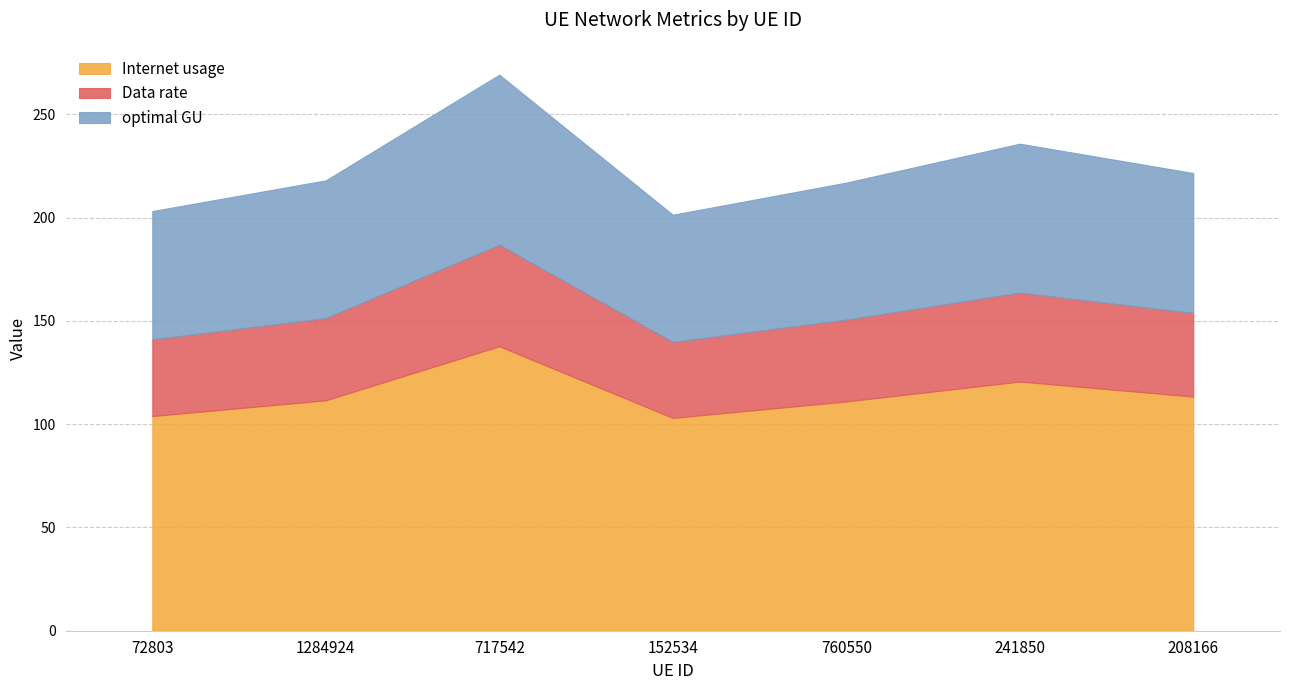

Is the value of optimal GU at 241850 greater than the value of Internet usage at 152534?

No